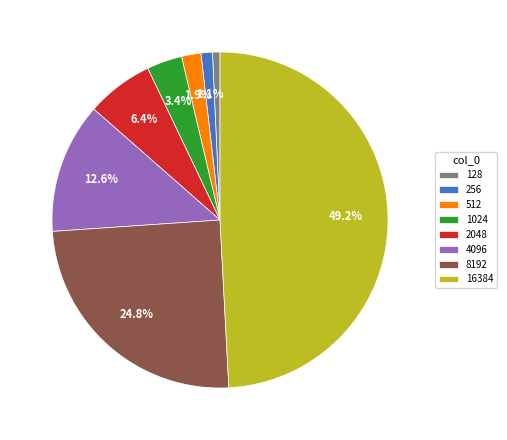

Which slice is the largest?

16384